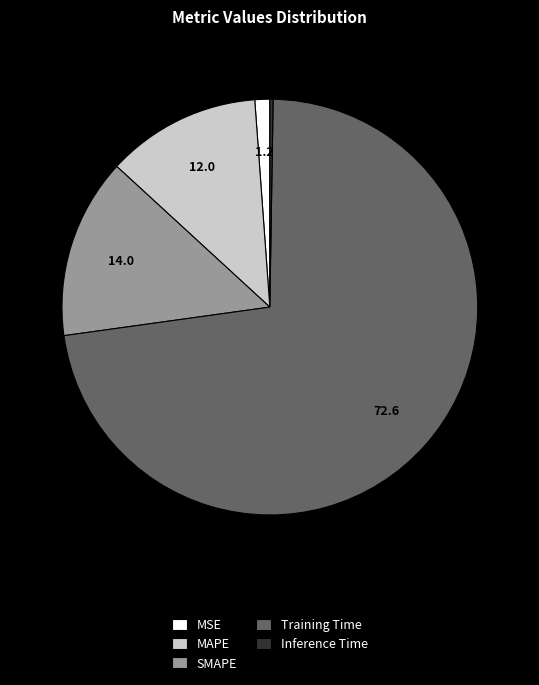

Do MAPE and Training Time together represent more than half of the pie?

Yes